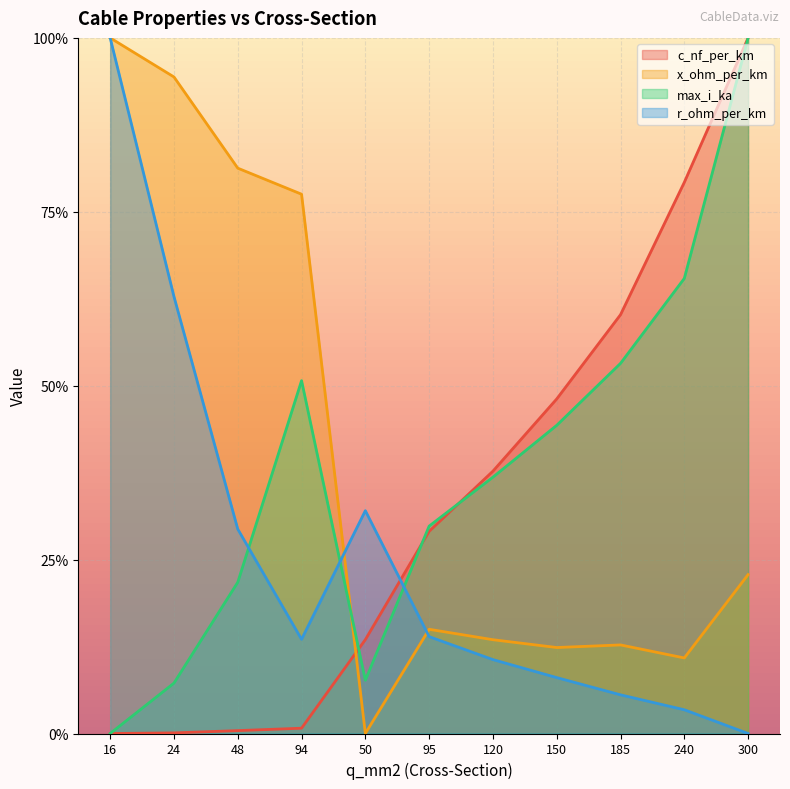

Reading left to right, what are all the values shown in this chart?

c_nf_per_km: 16=0.0	24=0.0	48=0.0	94=0.0	50=0.1	95=0.3	120=0.4	150=0.5	185=0.6	240=0.8	300=1.0
x_ohm_per_km: 16=1.0	24=0.9	48=0.8	94=0.8	50=0.0	95=0.1	120=0.1	150=0.1	185=0.1	240=0.1	300=0.2
max_i_ka: 16=0.0	24=0.1	48=0.2	94=0.5	50=0.1	95=0.3	120=0.4	150=0.4	185=0.5	240=0.7	300=1.0
r_ohm_per_km: 16=1.0	24=0.6	48=0.3	94=0.1	50=0.3	95=0.1	120=0.1	150=0.1	185=0.1	240=0.0	300=0.0